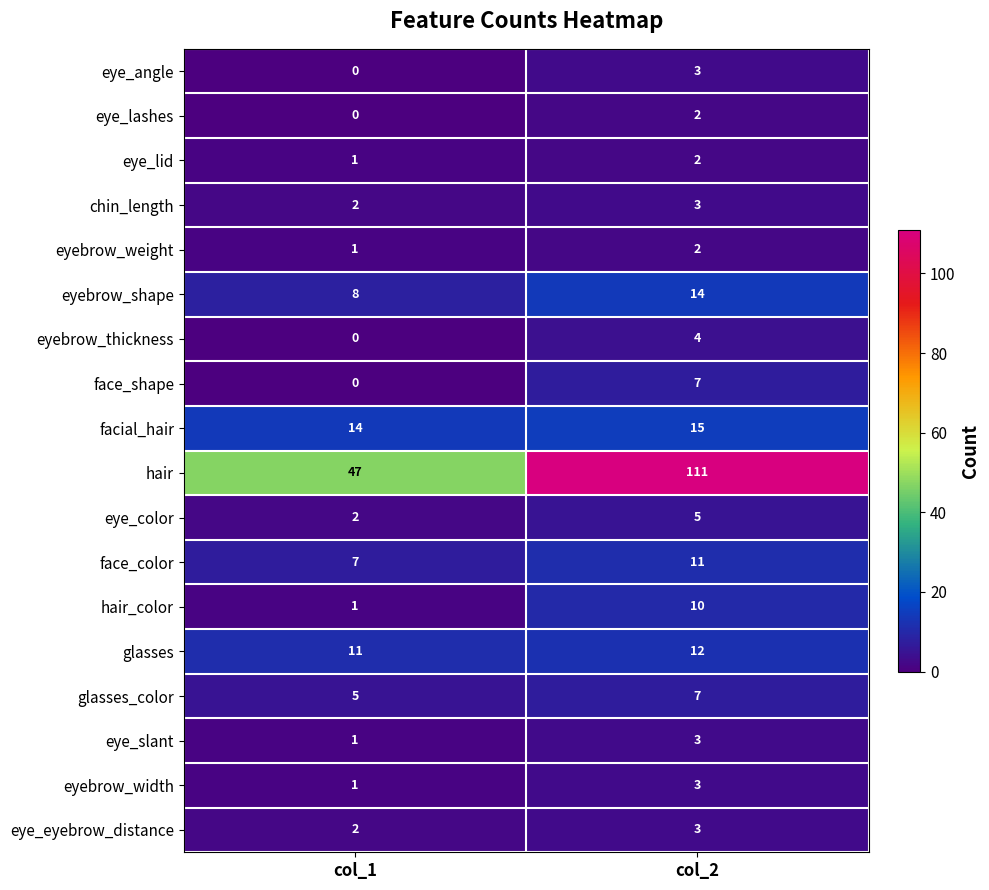

The hair series shows 111 at col_2. True or false?

True